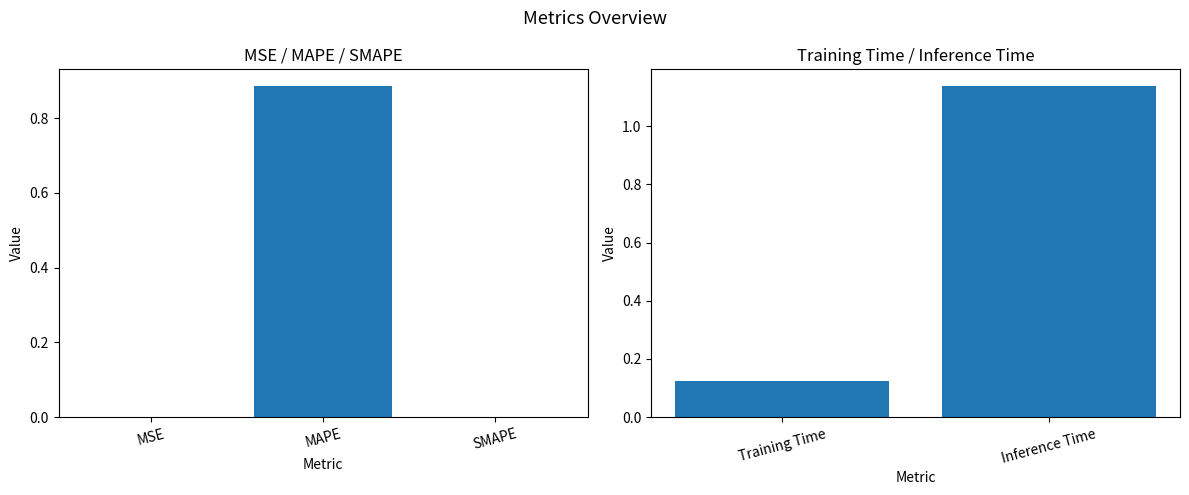

Rank the categories by value from highest to lowest.

Inference Time, MAPE, Training Time, MSE, SMAPE